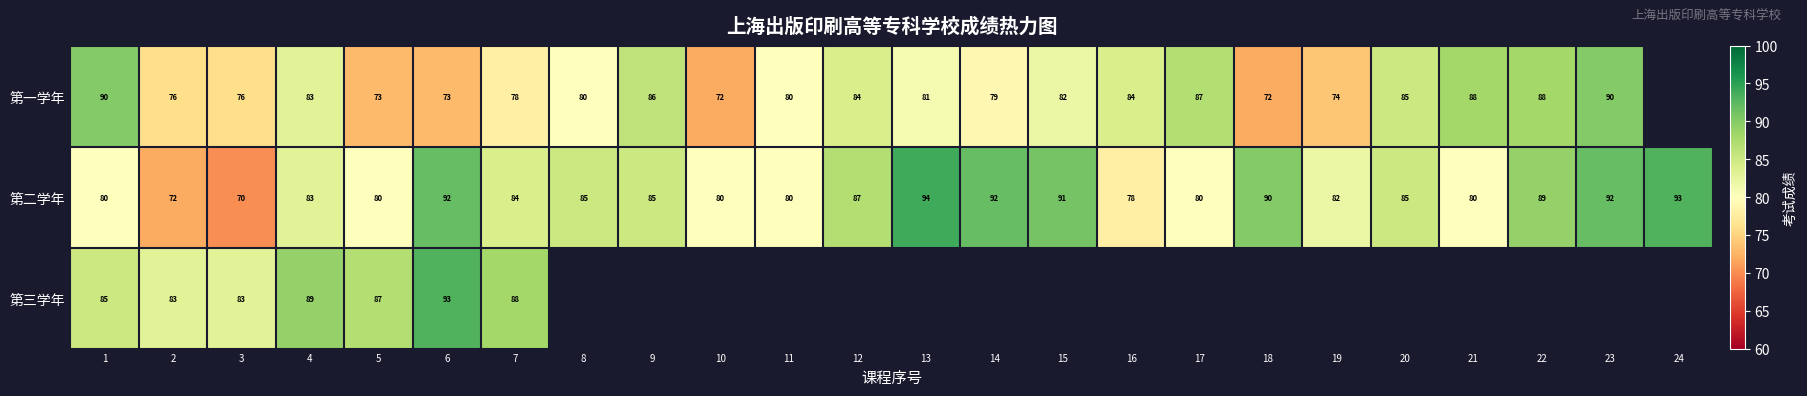

Where is 第二学年 nearest to the value 82?

19